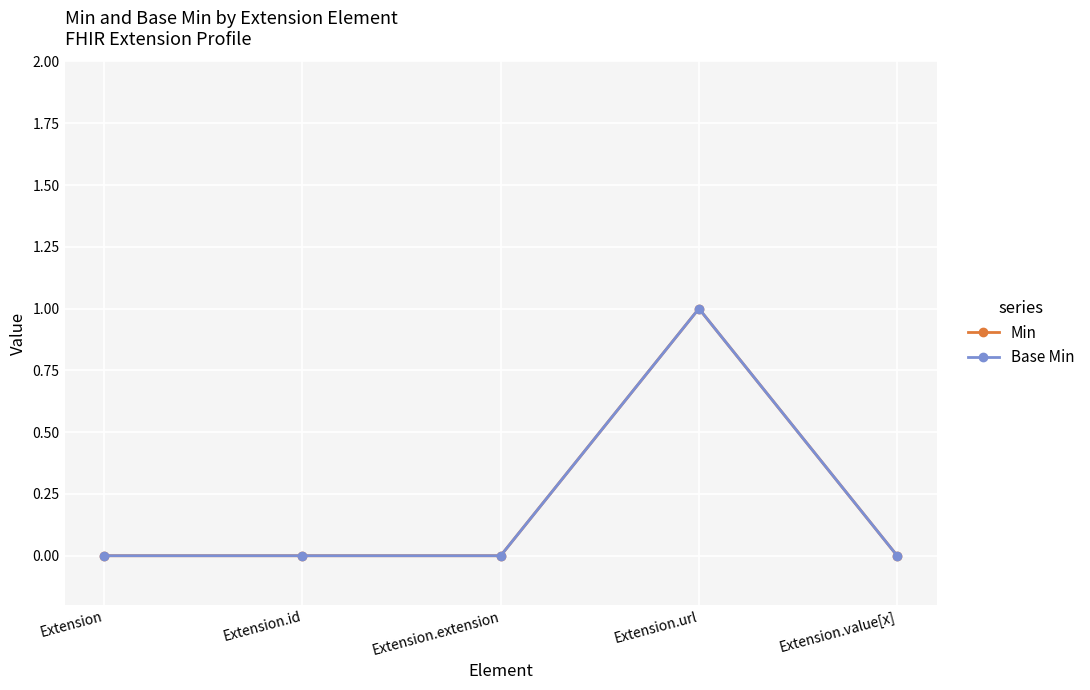

Is it true that Min equals 1 at Extension.url?

True